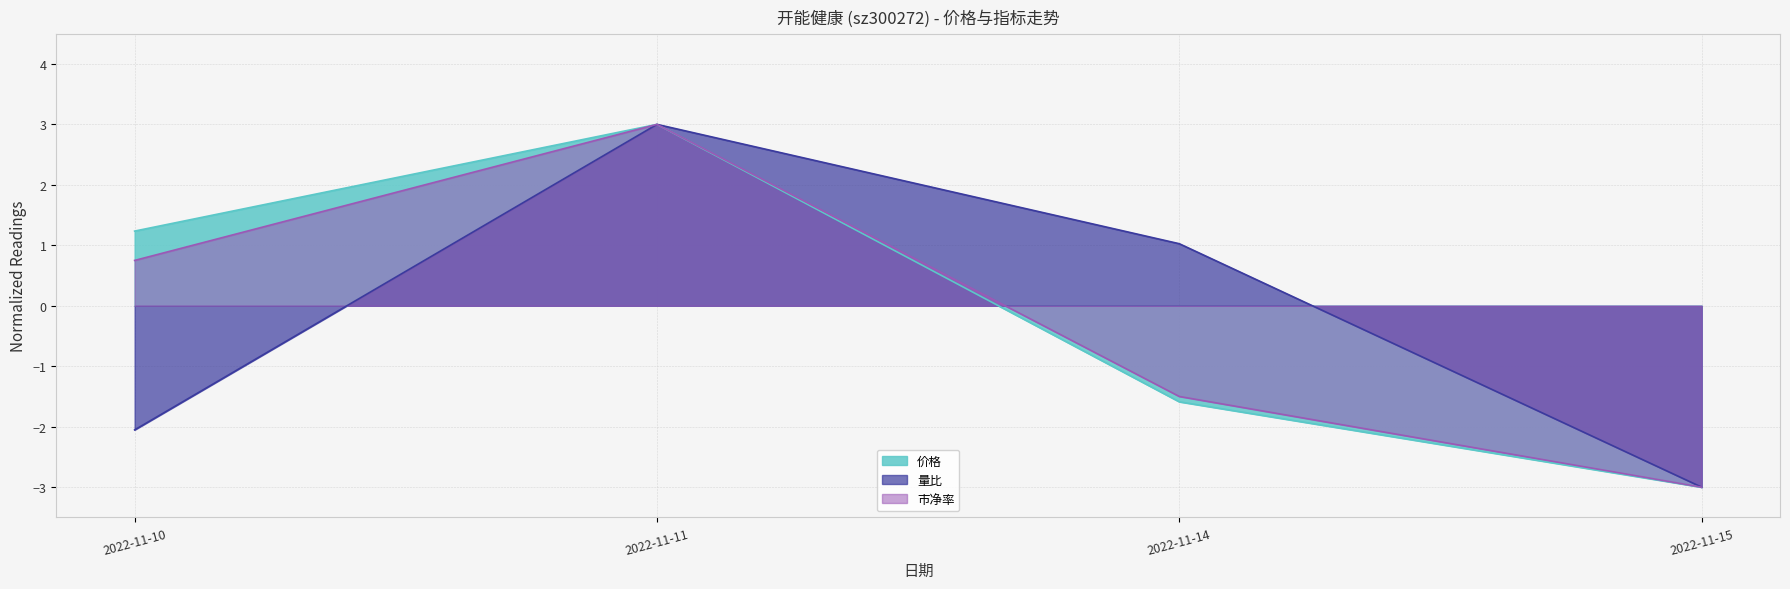

The 价格 series shows 0.8 at 2022-11-10. True or false?

False